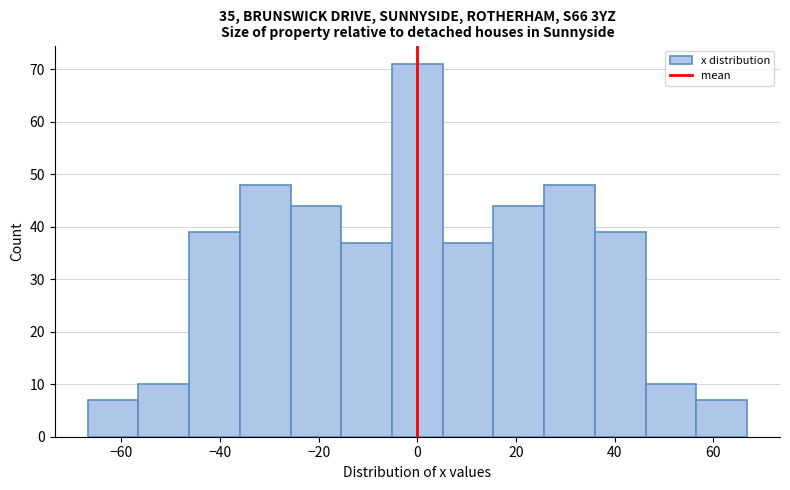

How tall is the bar that spans -6 to 6 on the x-axis? Neither the bar edges nor the heights are printed on the chart, so give them approximately, as read against the axes.

71